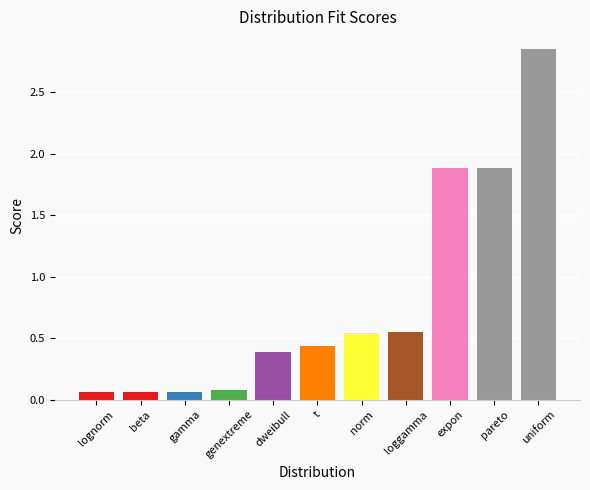

Which category has the highest value across all series?

uniform